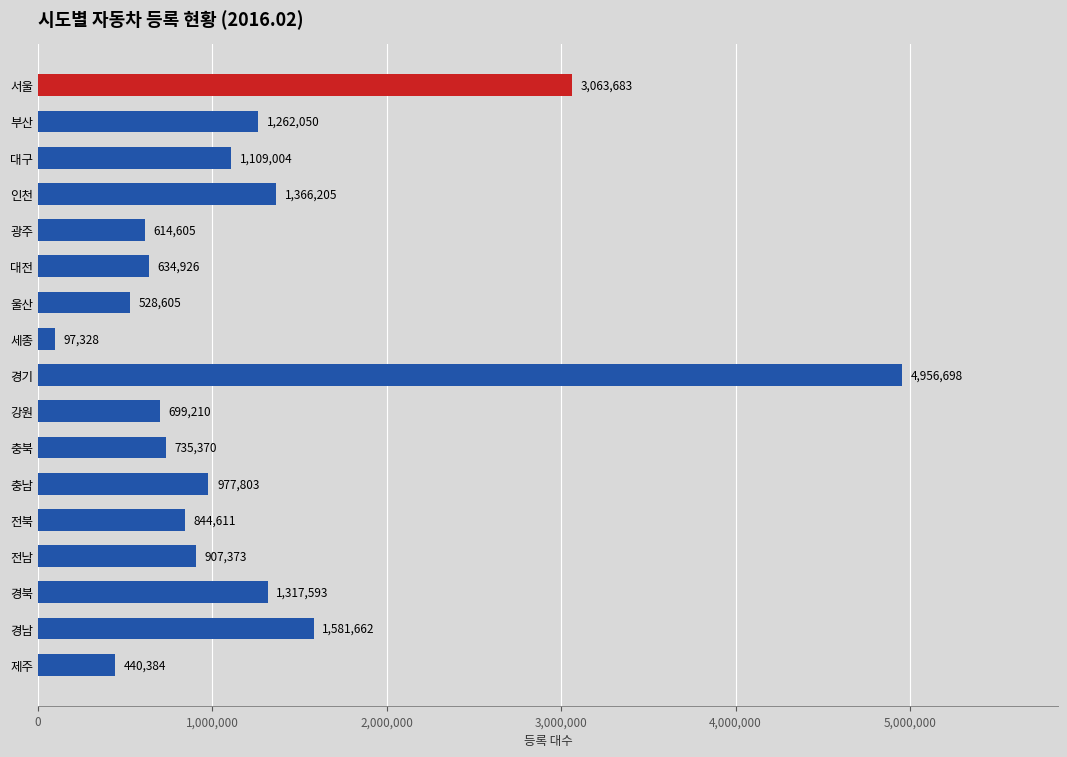

The value at 제주 is 680418. True or false?

False